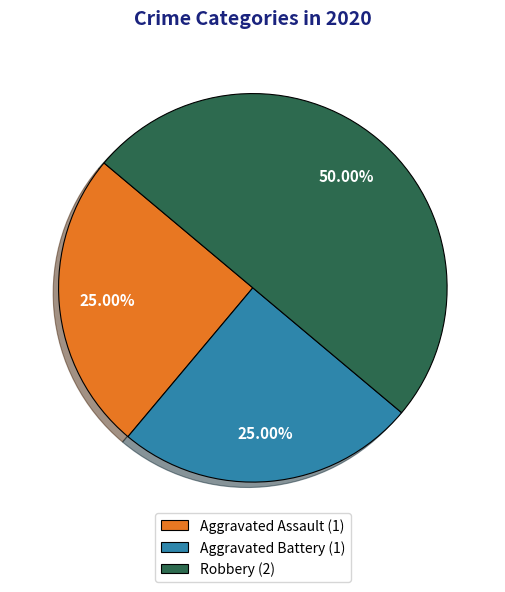

Count the number of slices in the pie.

3